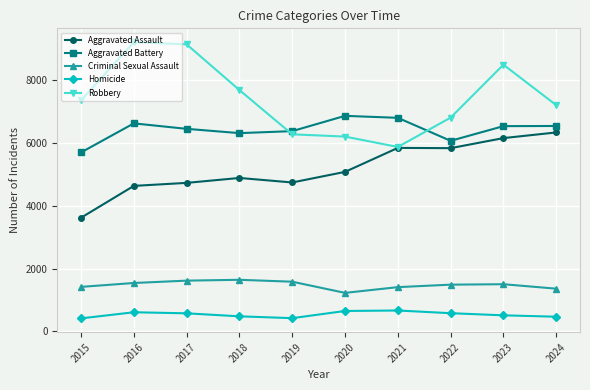

How many data points in Criminal Sexual Assault are less than 1500?

5